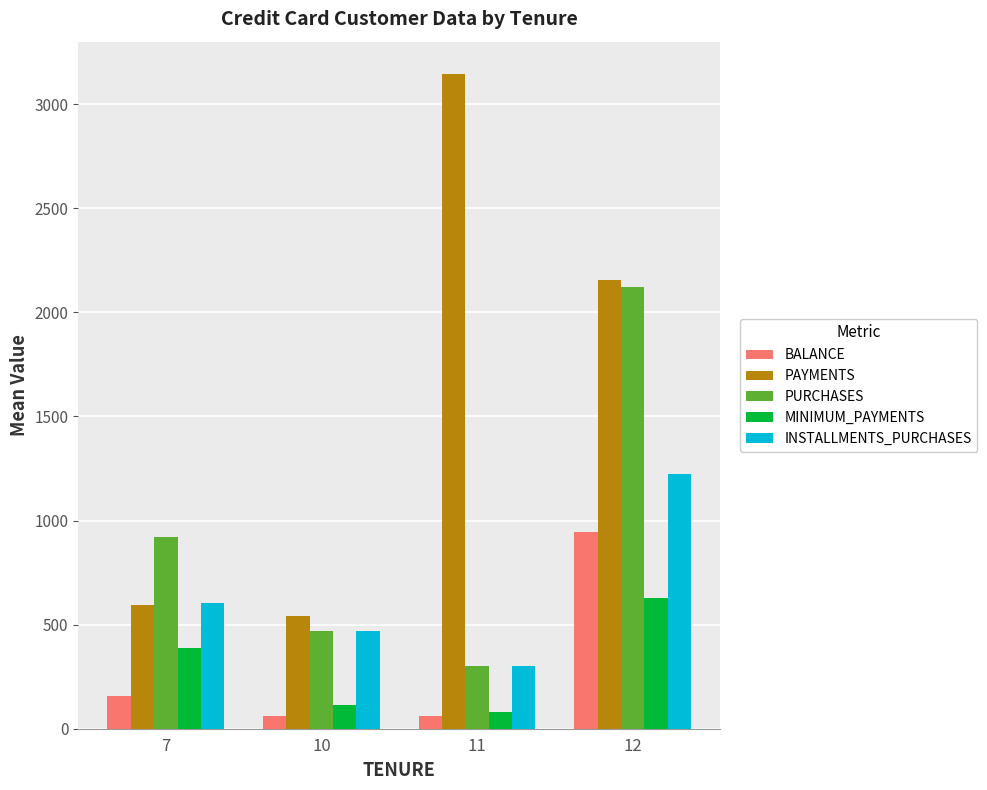

Which series has the largest range (max minus min)?

PAYMENTS